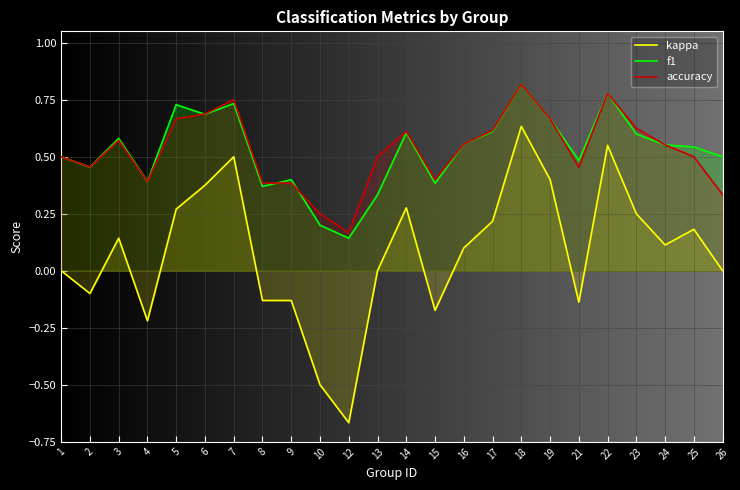

At which label does kappa reach its minimum?

12